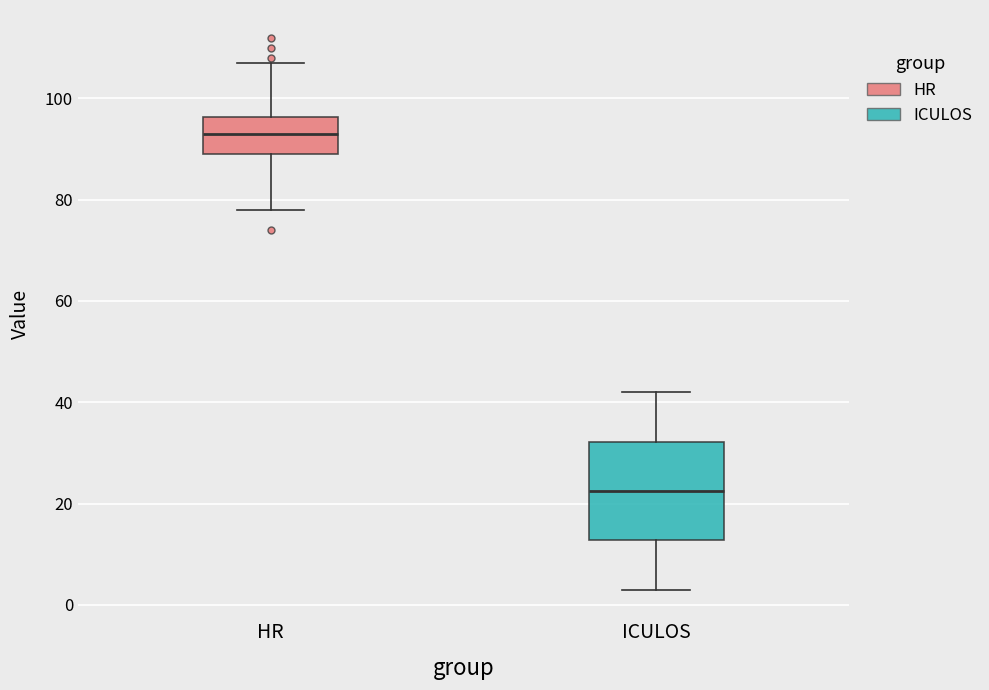

Where does the upper whisker of the box for ICULOS end on the y-axis? The values are not printed on the chart, so give them approximately, as read against the axis.

42